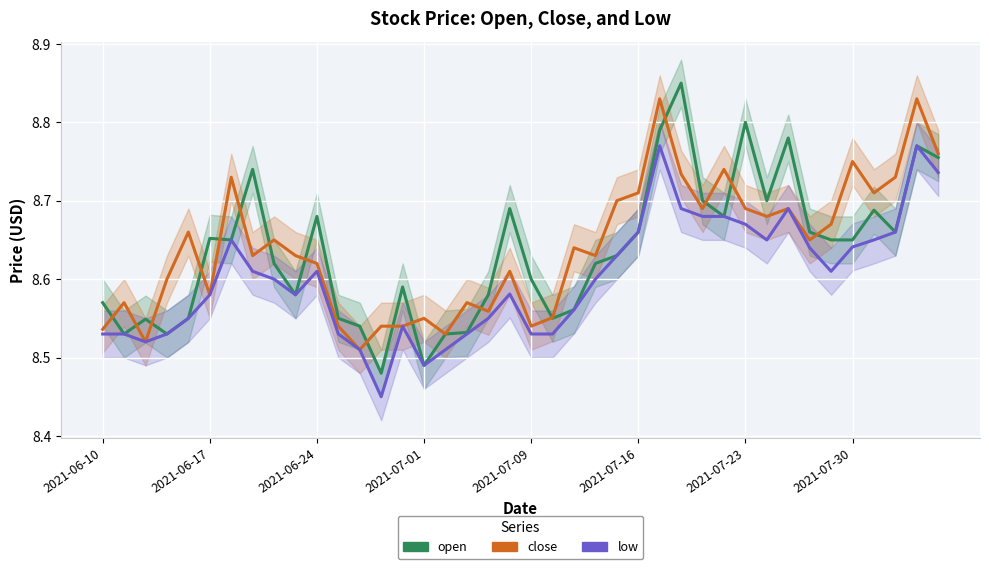

Between 22 and 31, which is larger?

31